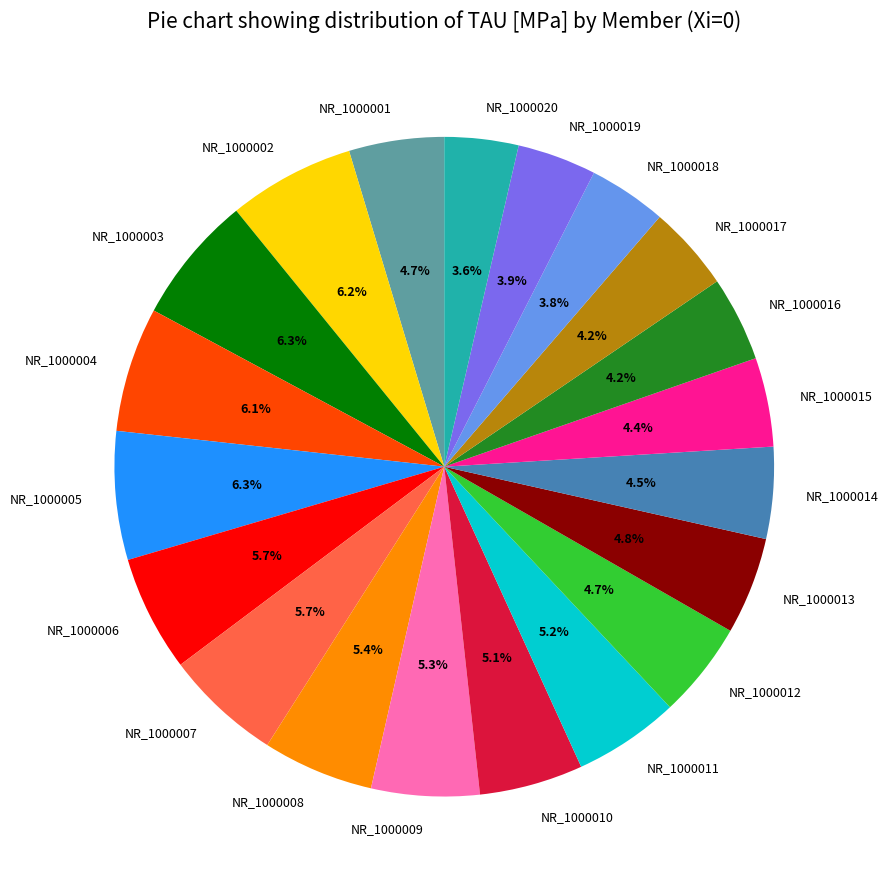

Combined, what portion of the pie is NR_1000019 and NR_1000018?

7.7%